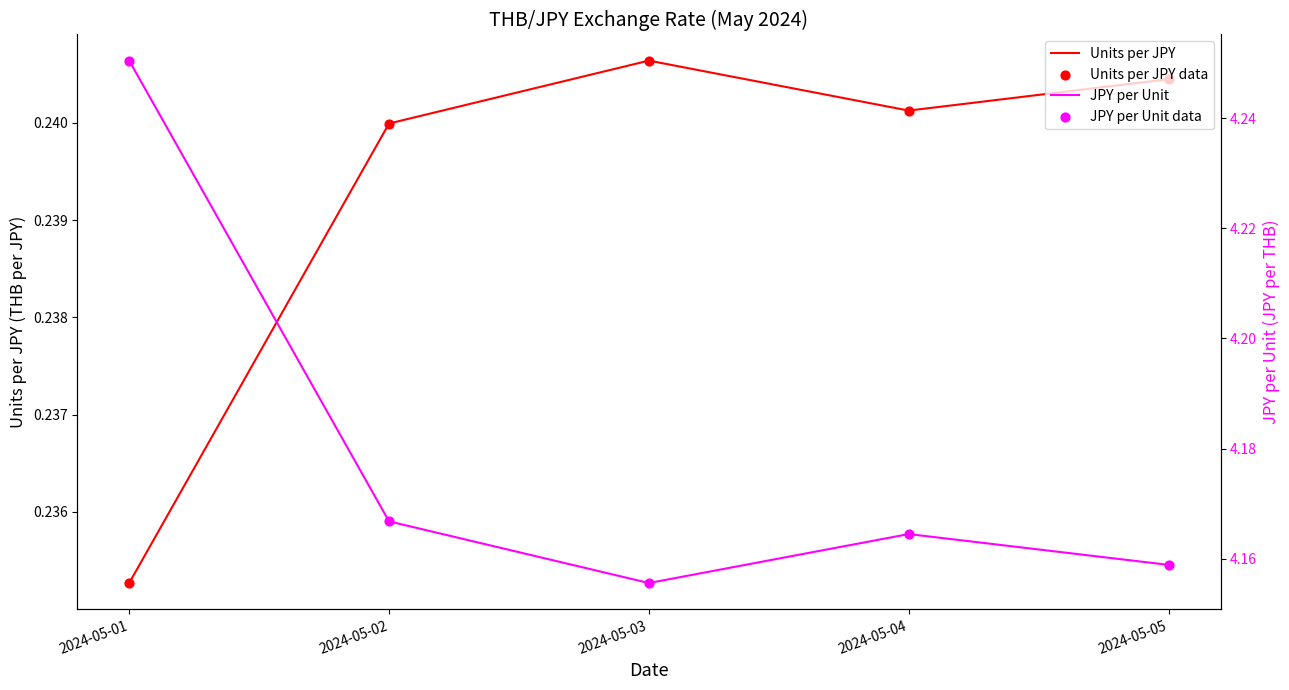

What are all the series names shown in the legend?

Units per JPY, Units per JPY data, JPY per Unit, JPY per Unit data